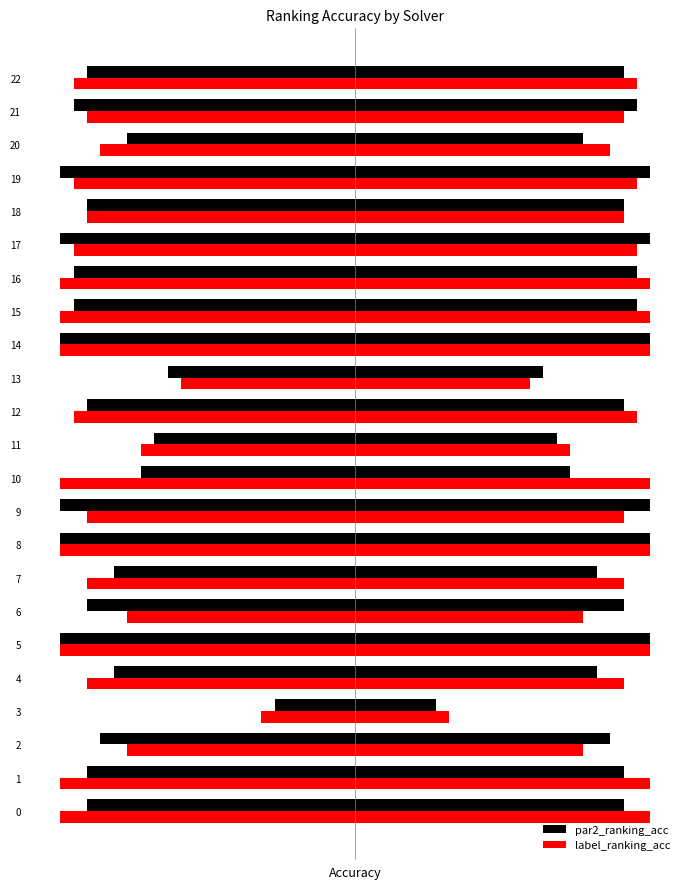

True or false: par2_ranking_acc has a value of 1.0 at 17.

True